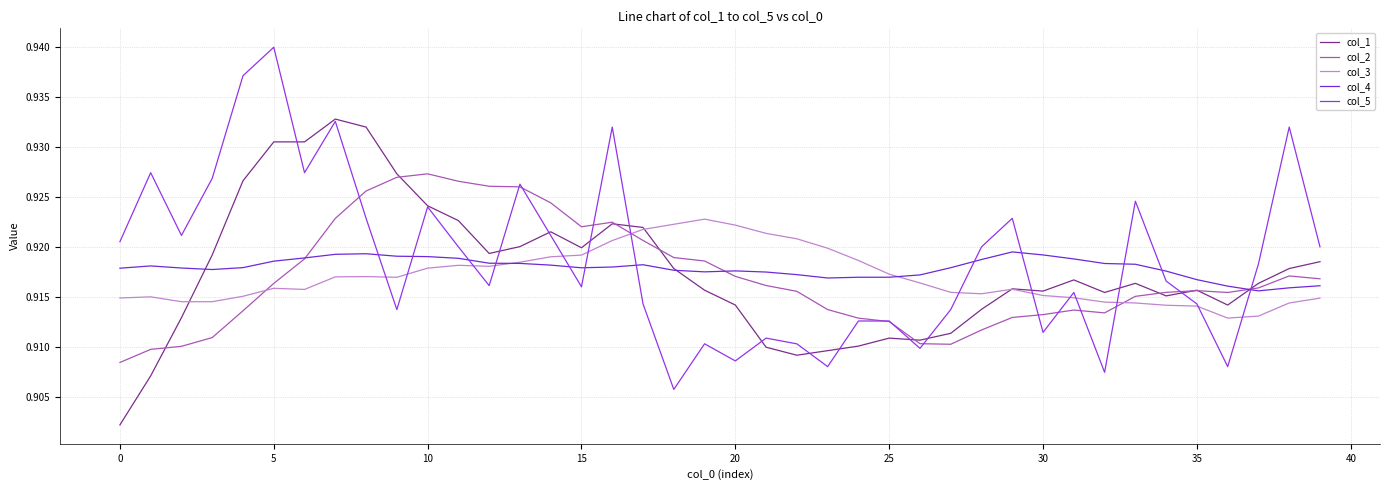

Count the col_5 values in the range 0 to 1.

40